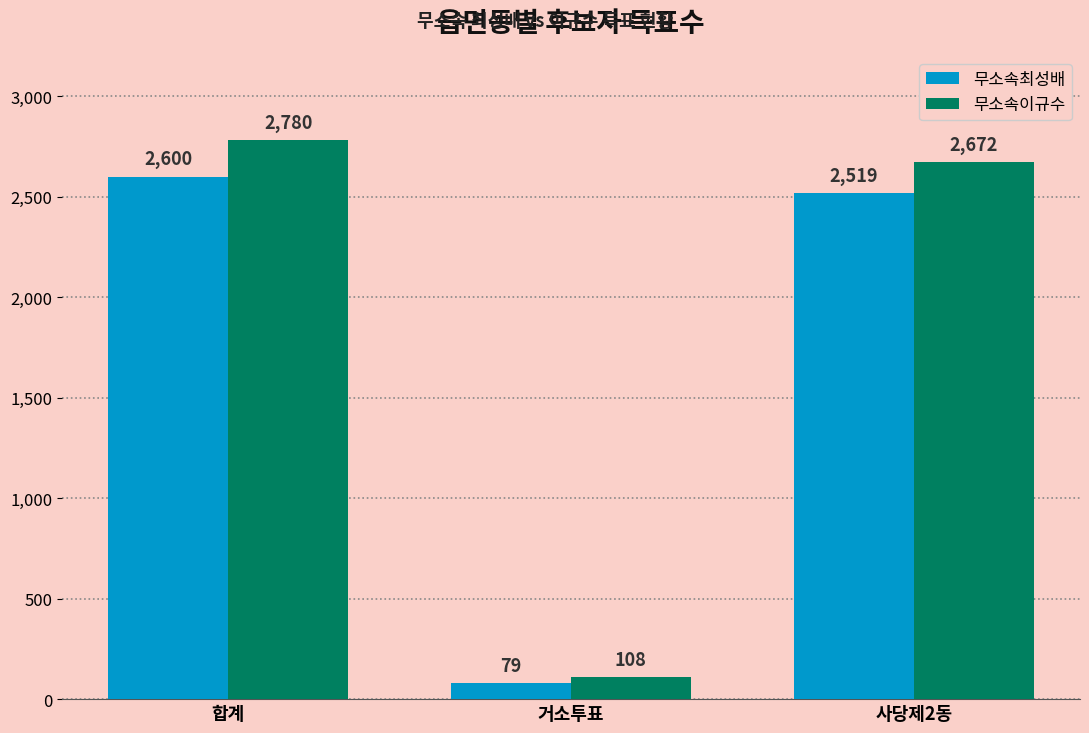

At how many categories does at least one series exceed 776?

2